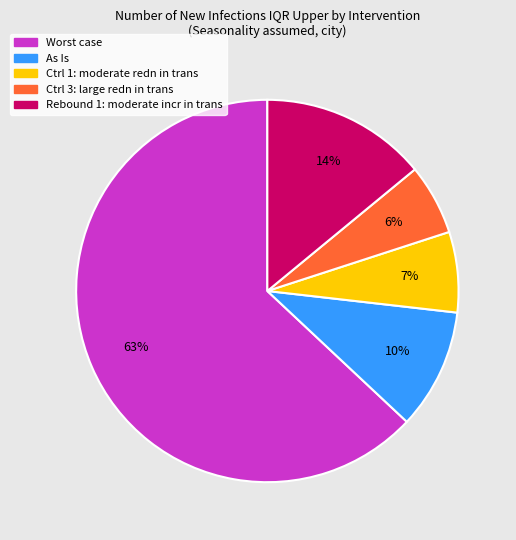

Combined, do Rebound 1: moderate incr in trans and As Is account for over 50%?

No